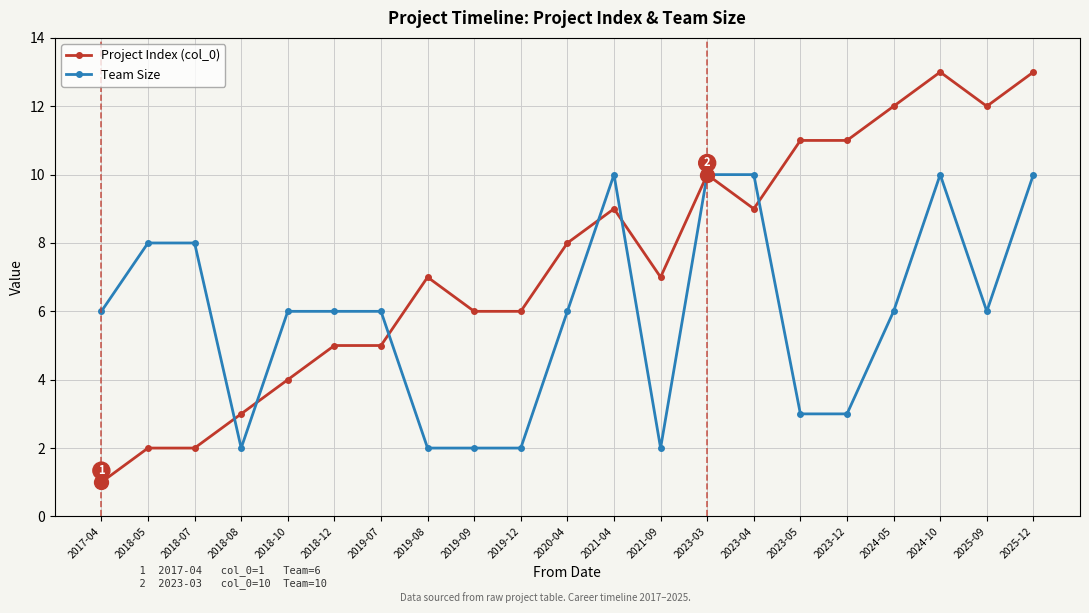

Which series has the largest total across all categories?

Project Index (col_0)